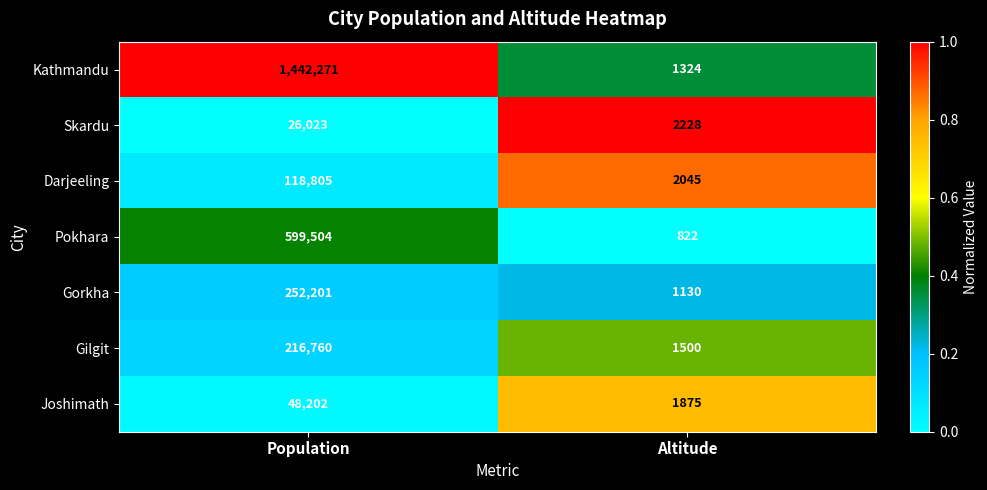

Is the value of Gilgit at Altitude greater than the value of Joshimath at Population?

No